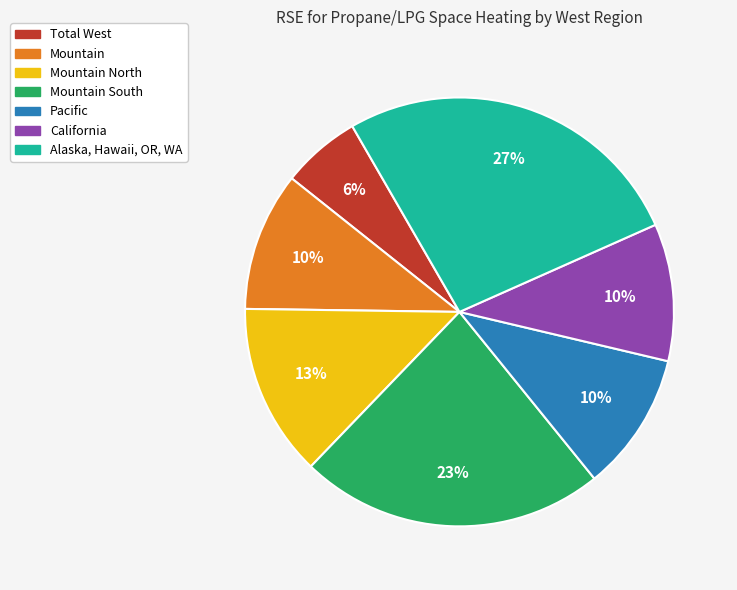

Is there any slice that represents more than half of the pie?

No